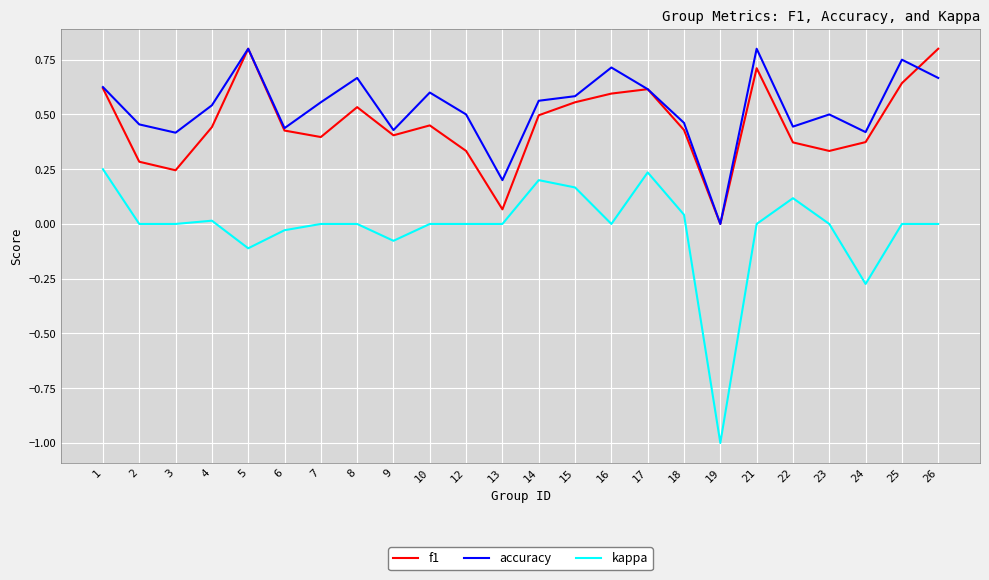

True or false: f1 has more than 1 interior local peaks.

True